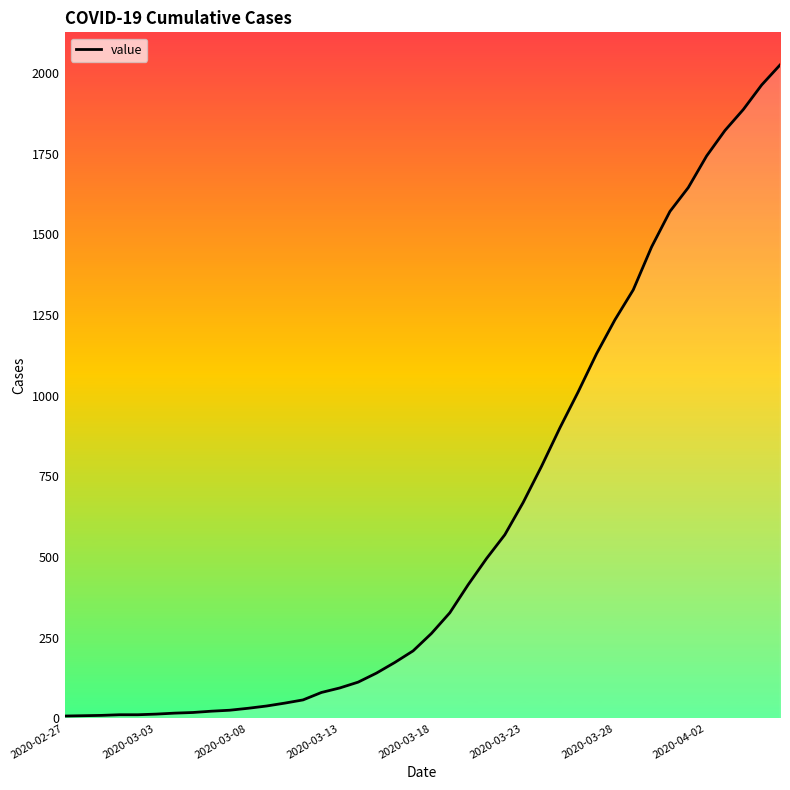

What is the difference between the maximum and minimum values?

2018